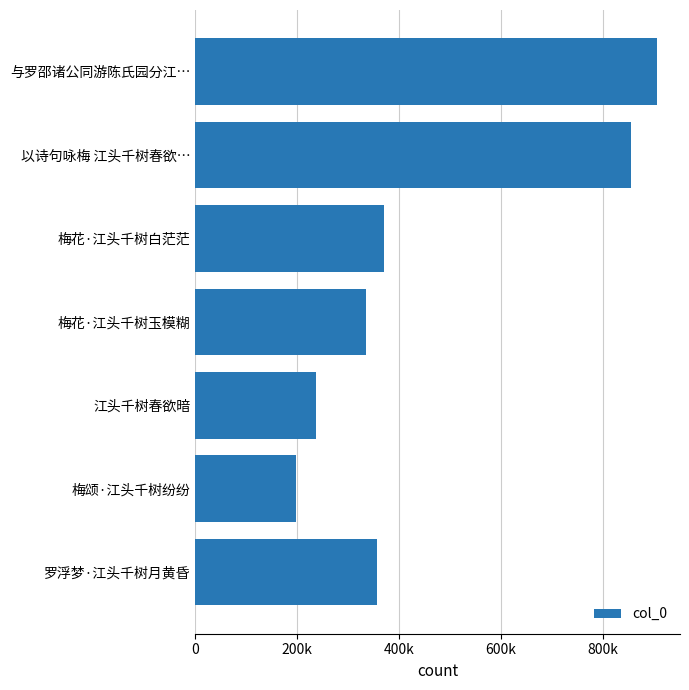

Are the bars horizontal?

Yes